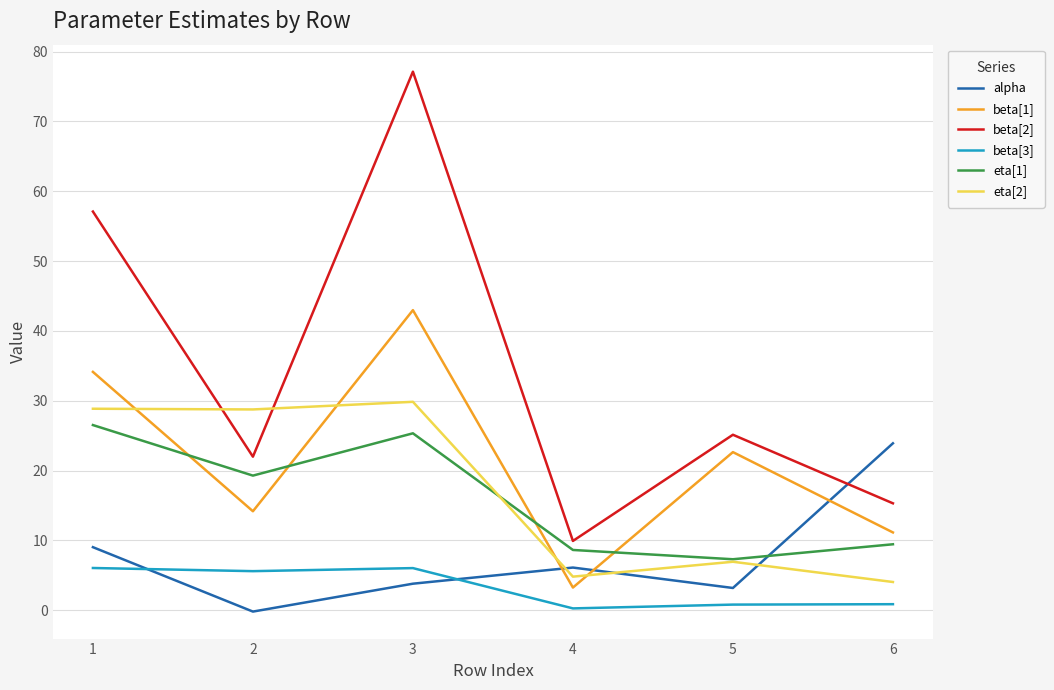

Between 5 and 6, which series saw the biggest shift?

alpha